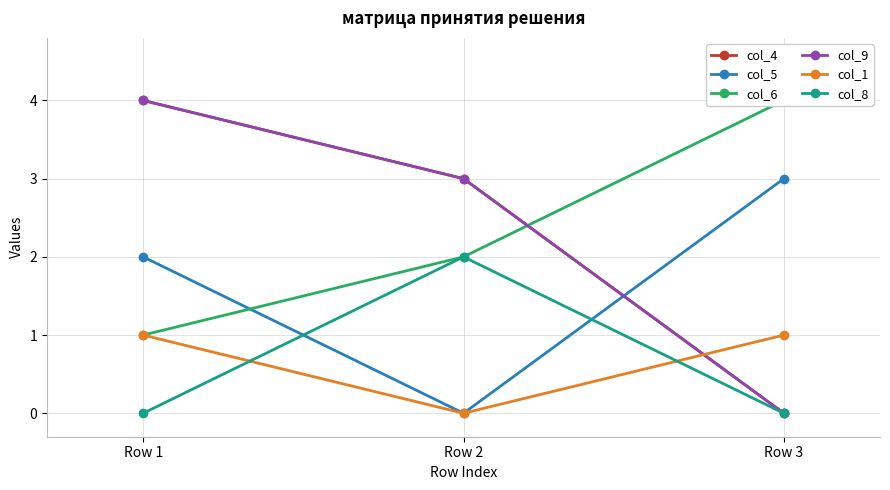

Which series has the widest spread of values?

col_4